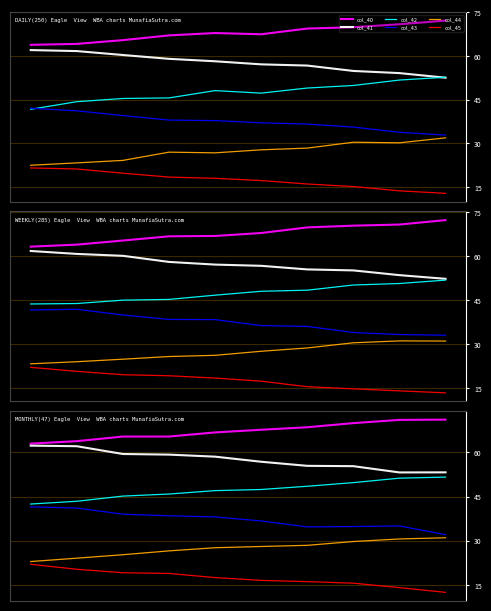

Is it true that col_45 equals 18.9 at 3?

True